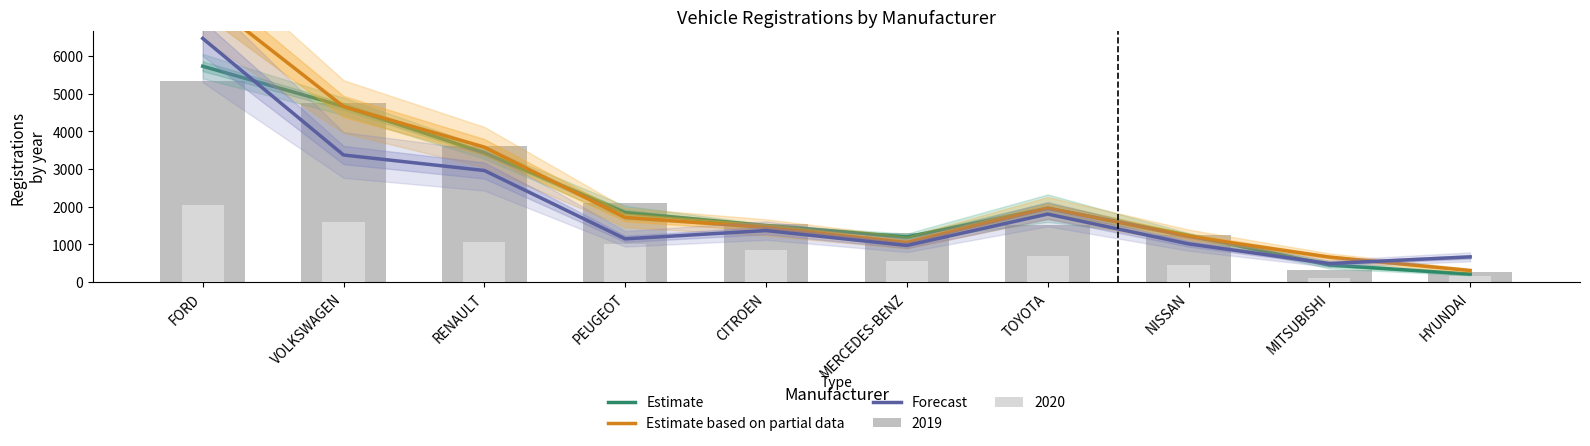

What is the average value of the Forecast series?

2023.0